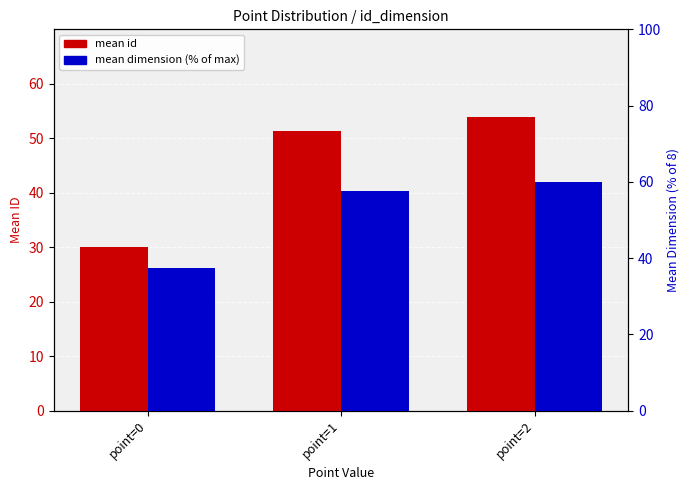

Rank the categories by mean id value from highest to lowest.

point=2, point=1, point=0